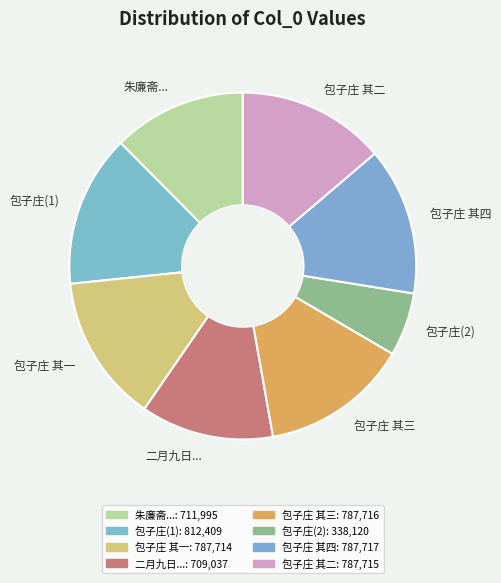

Is the sum of 包子庄 其三 and 朱廉斋... greater than half?

No